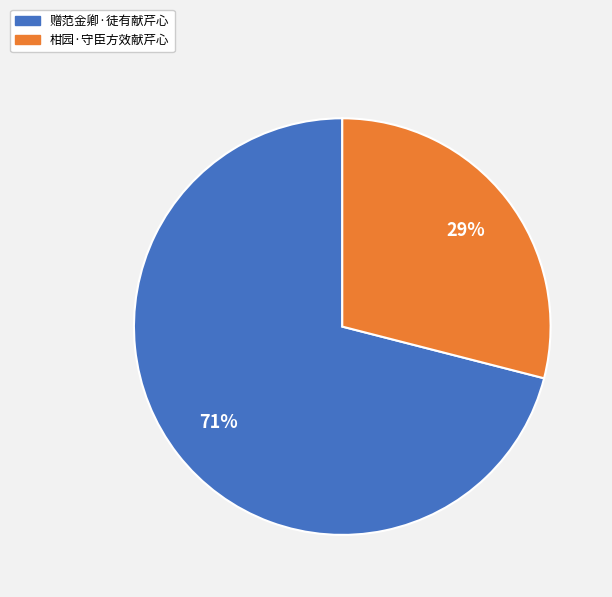

Count the number of slices in the pie.

2